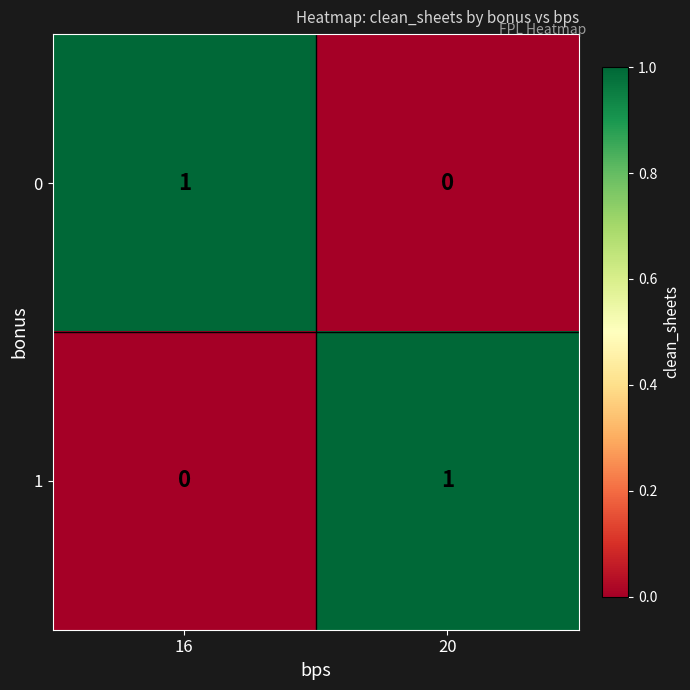

Reading right to left, transcribe all the data shown in this chart.

0: 20=0	16=1
1: 20=1	16=0